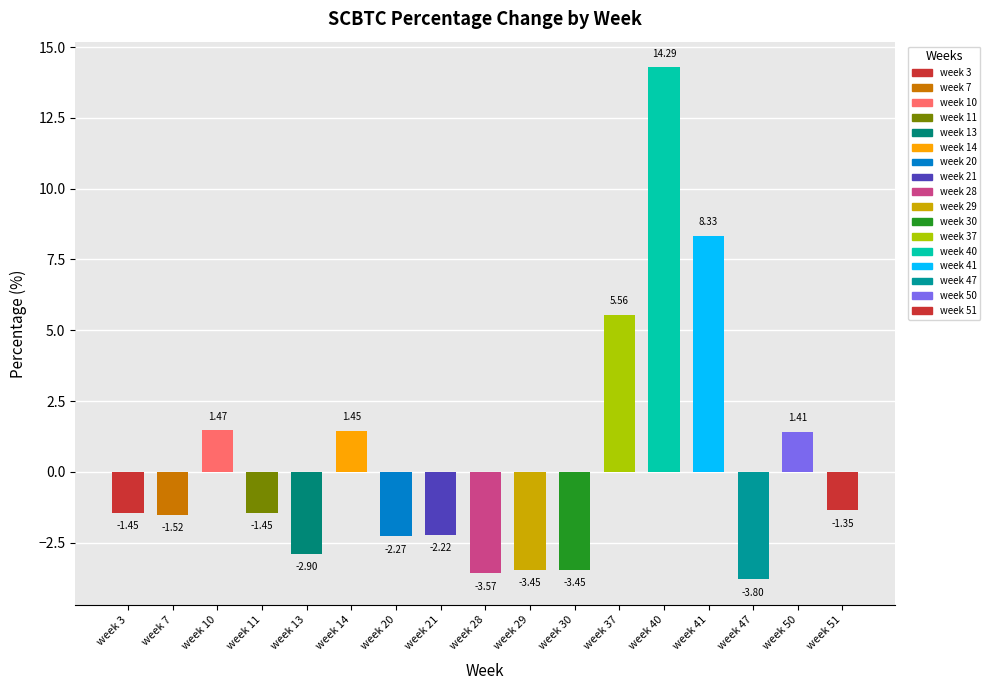

At which label does the data first exceed -1?

week 10